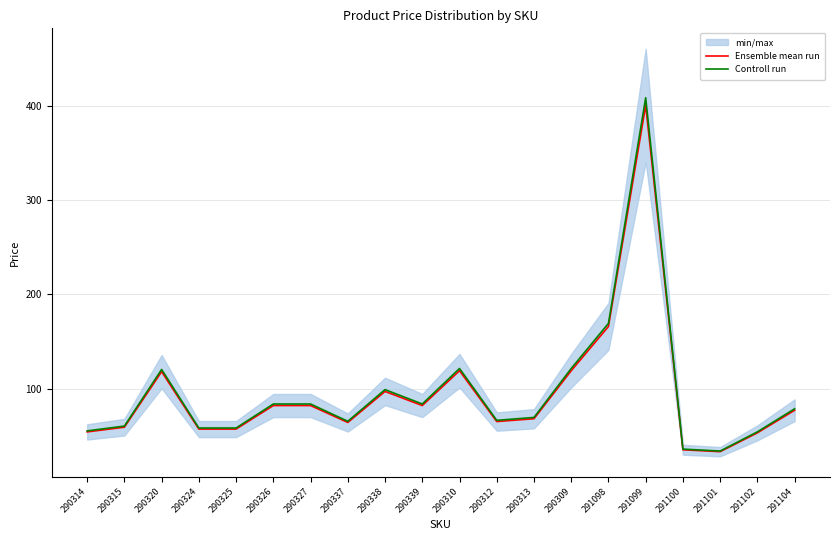

True or false: Ensemble mean run and Controll run intersect in this chart.

False